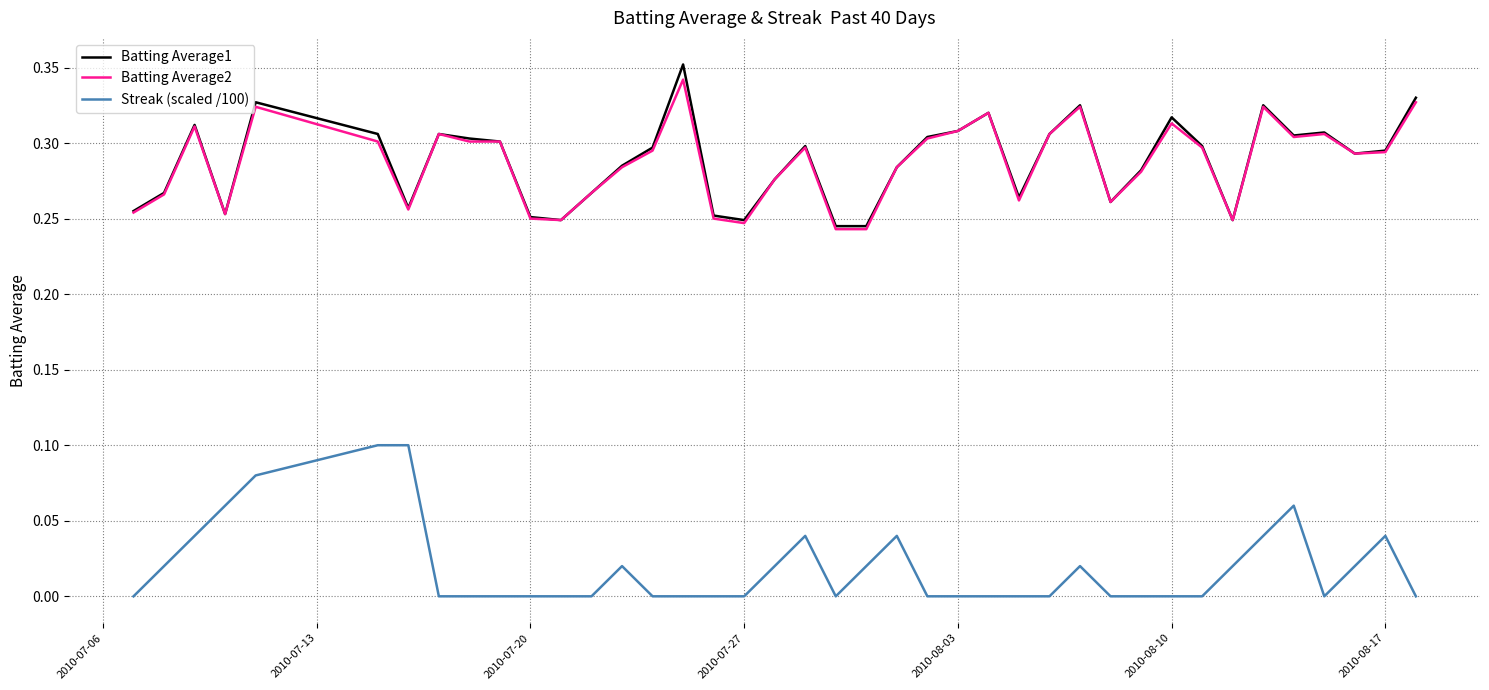

True or false: Streak (scaled /100) and Batting Average1 cross at least once.

False